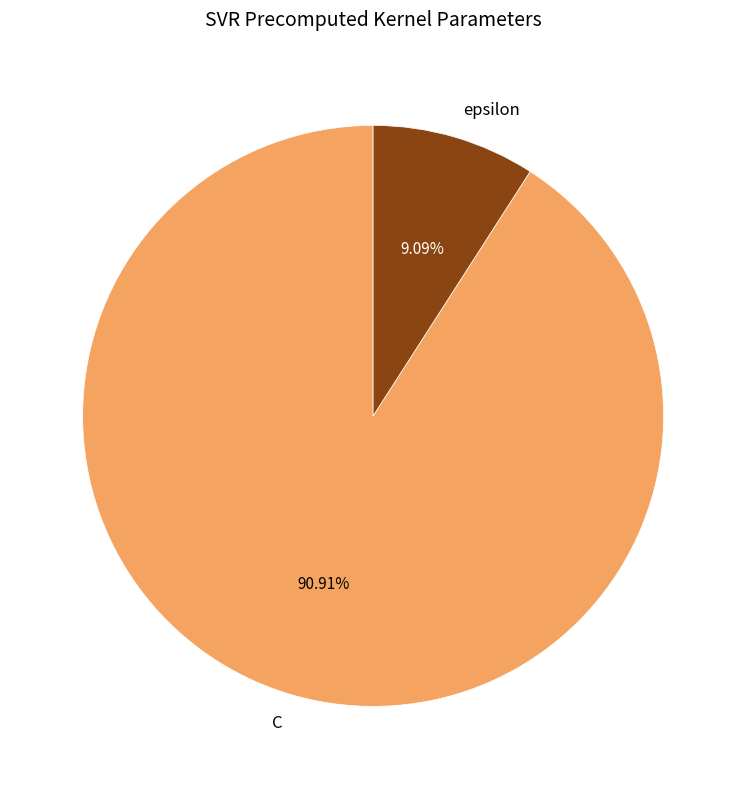

What percentage is the epsilon slice, to the nearest percent?

9%